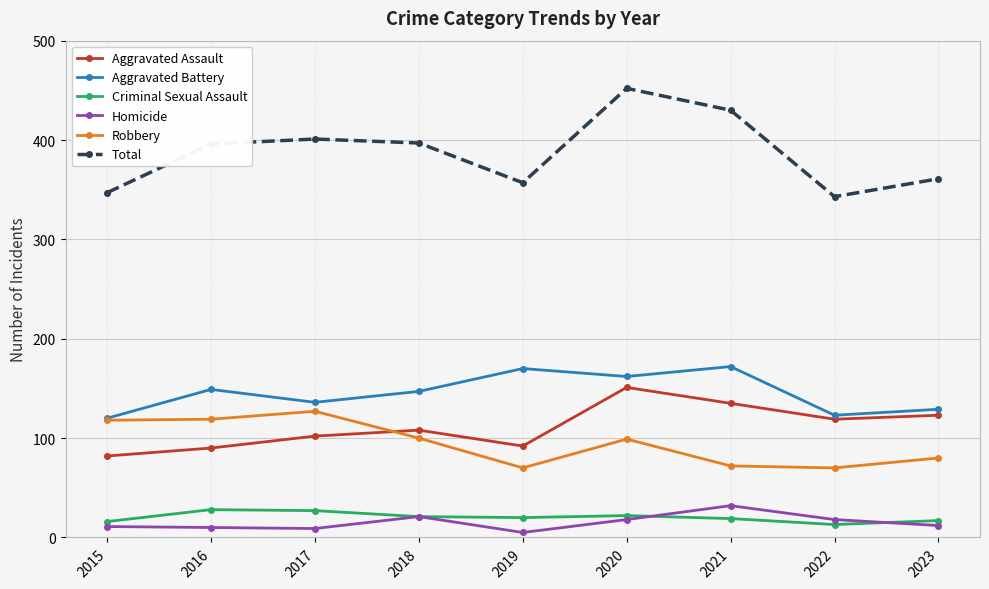

Rank the series at 2016 from highest to lowest value.

Total, Aggravated Battery, Robbery, Aggravated Assault, Criminal Sexual Assault, Homicide